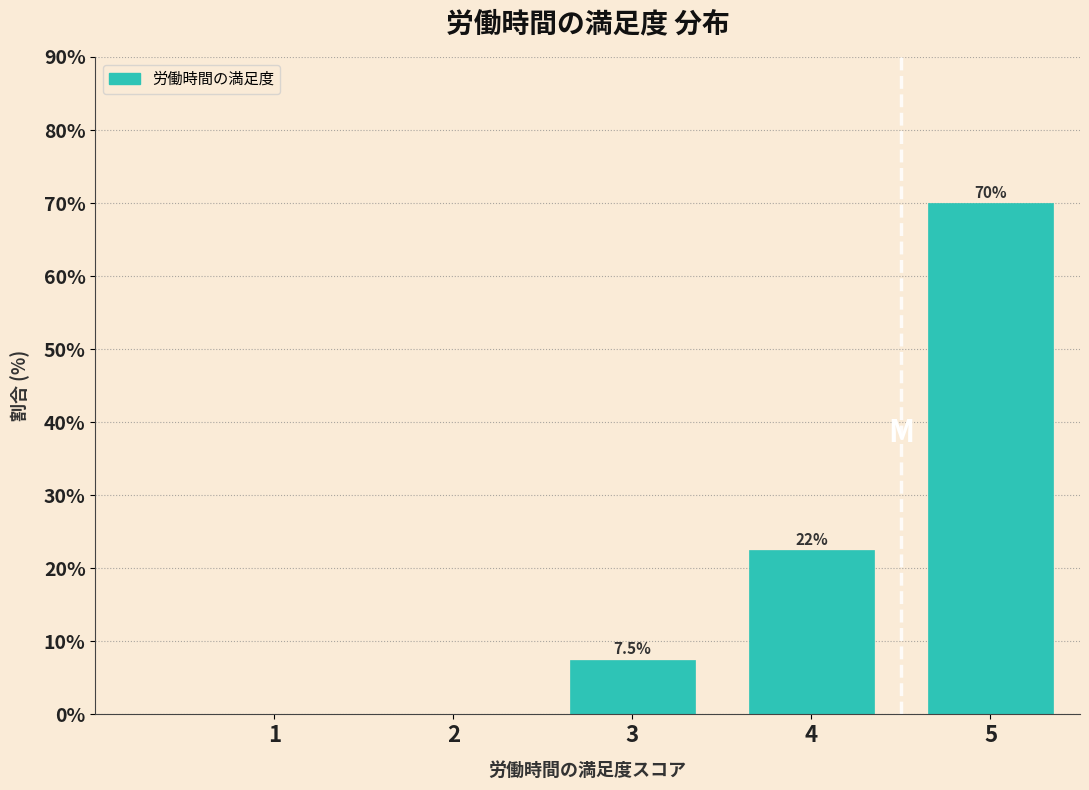

Reading right to left, what are all the values shown in this chart?

5=70.0	4=22.5	3=7.5	2=0.0	1=0.0